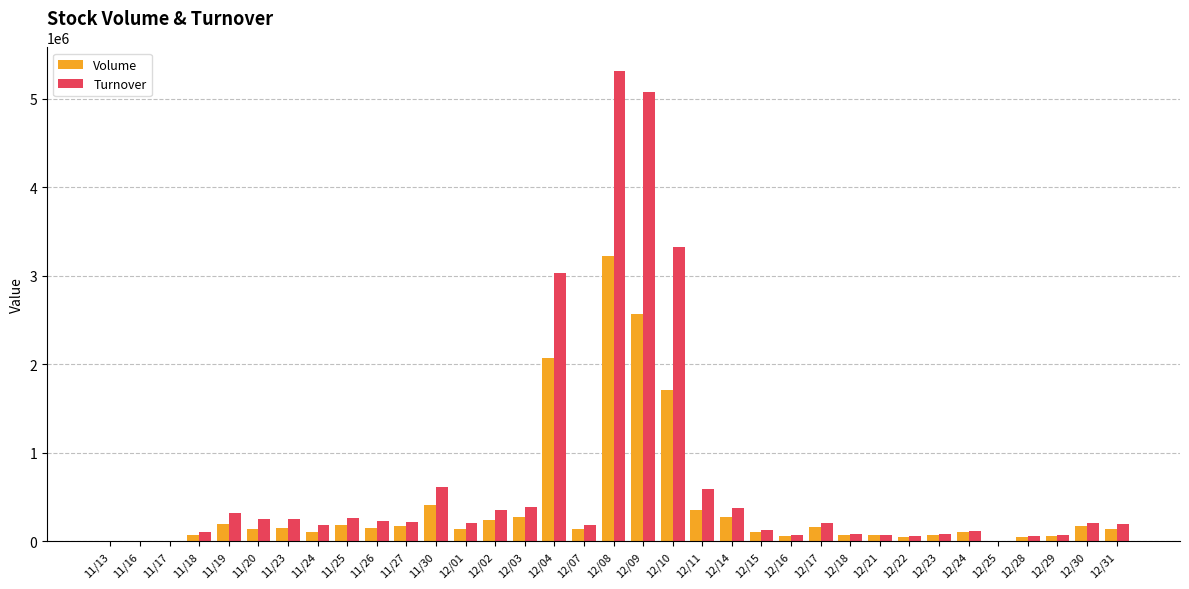

At which category is the sum across all series the highest?

12/08